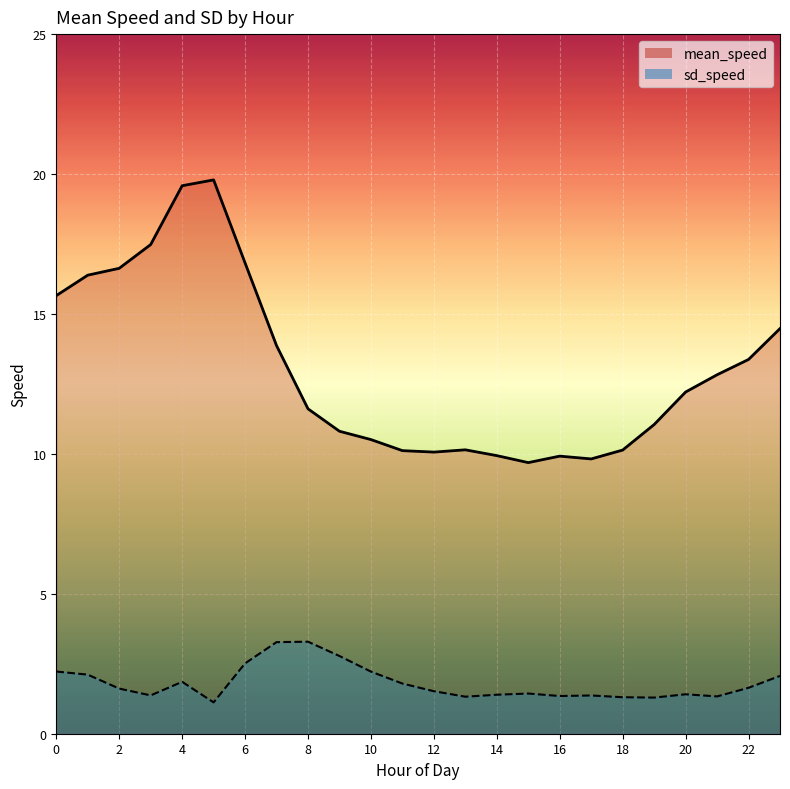

What are all the series names shown in the legend?

mean_speed, sd_speed